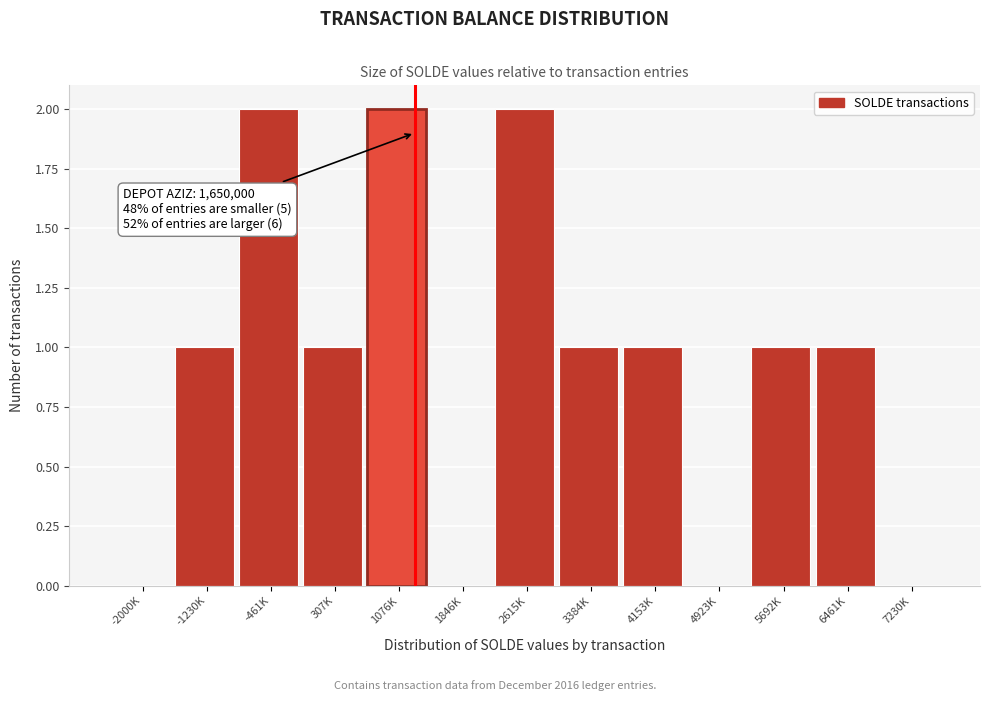

Reading left to right, what are all the values shown in this chart?

-2000K=0	-1230K=1	-461K=2	307K=1	1076K=2	1846K=0	2615K=2	3384K=1	4153K=1	4923K=0	5692K=1	6461K=1	7230K=0